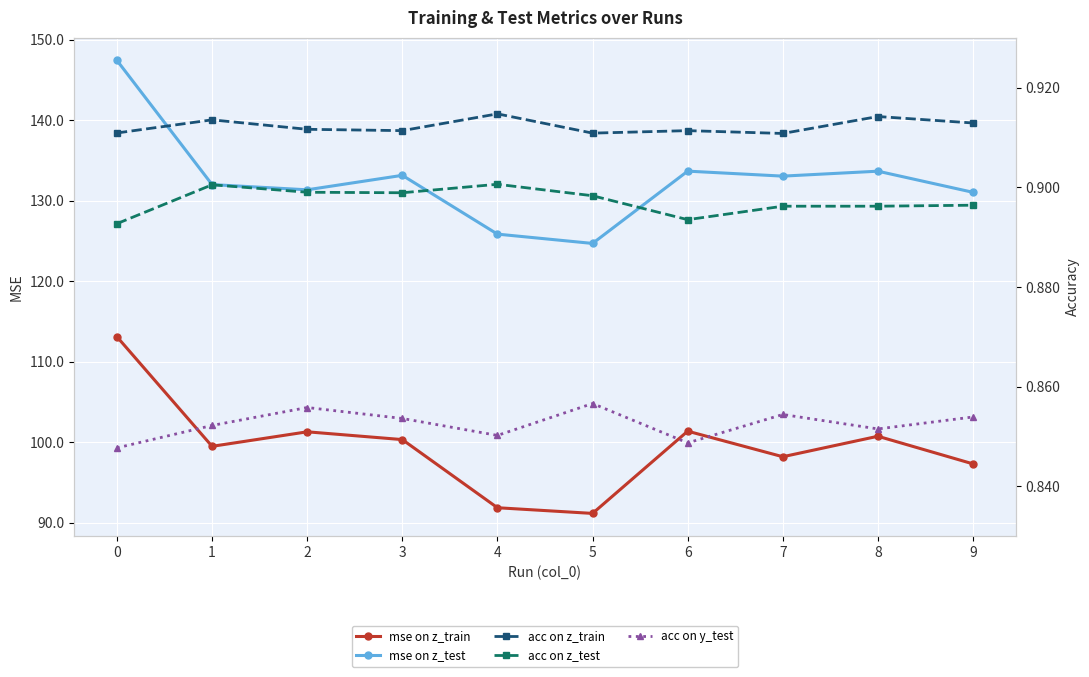

Between 2 and 8, which series saw the biggest shift?

mse on z_test